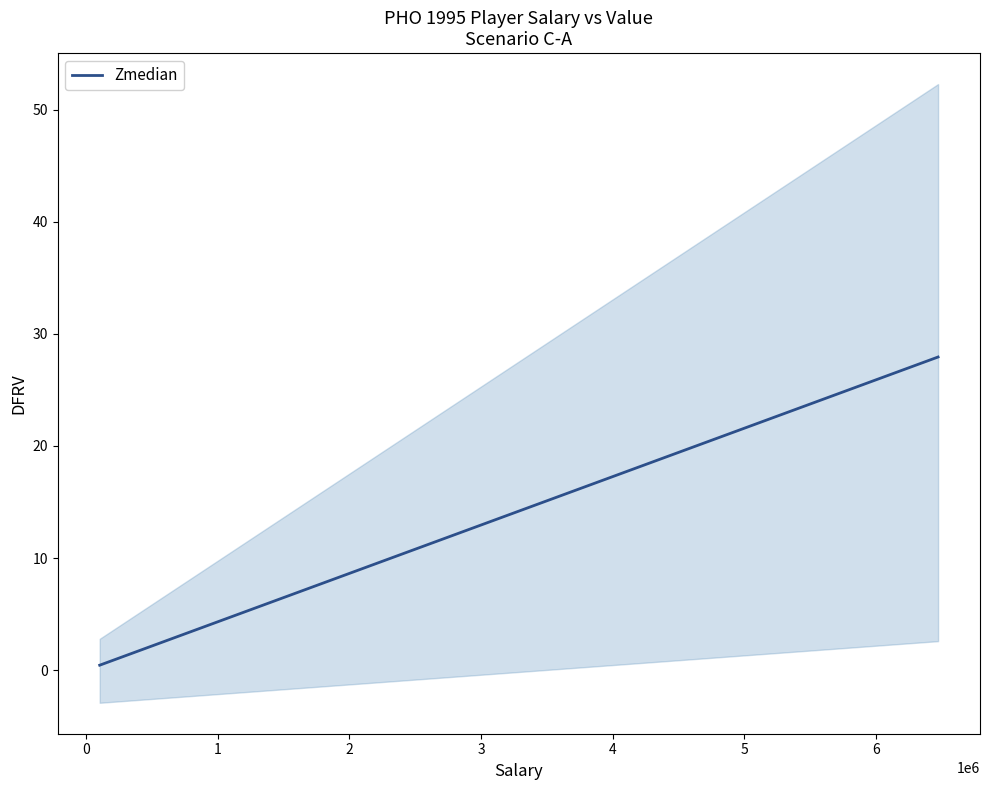

The value of Zmedian at 3 is 23.0. True or false?

False